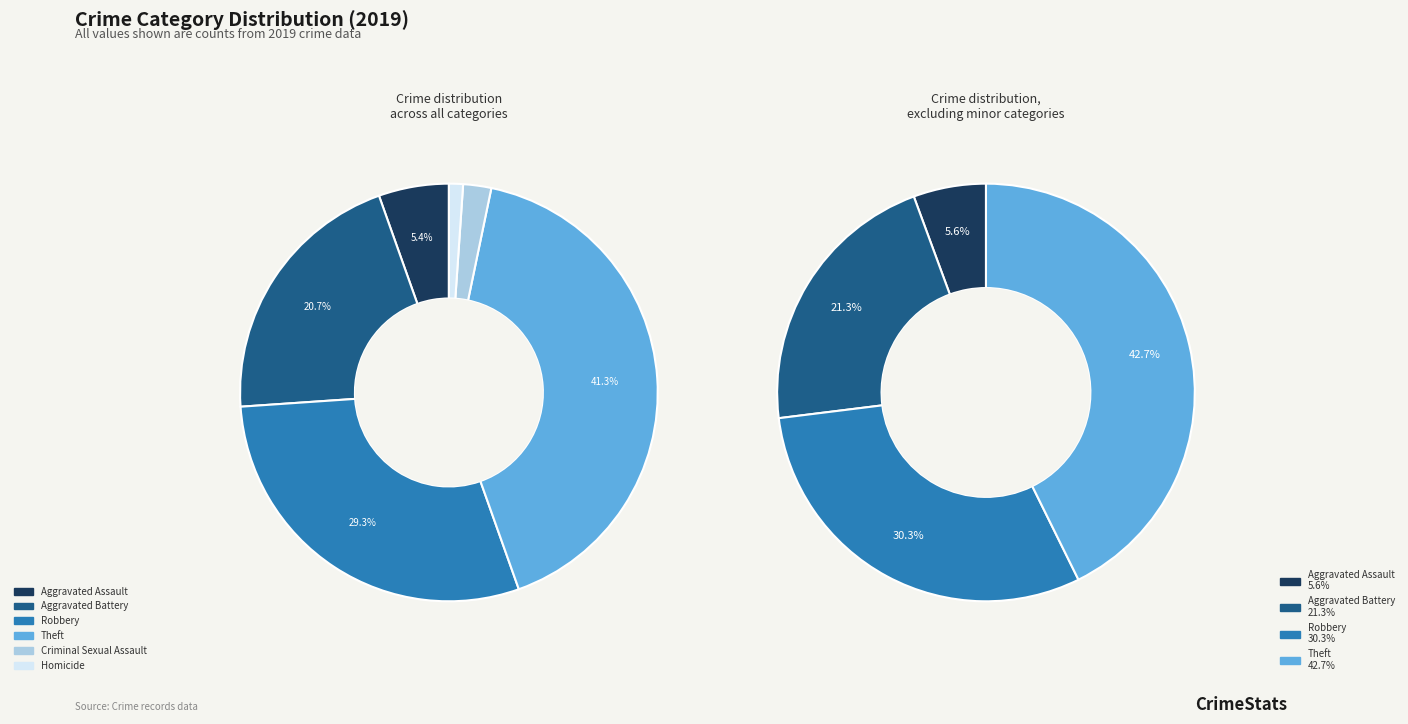

Is it true that Homicide is 11% of the pie?

False